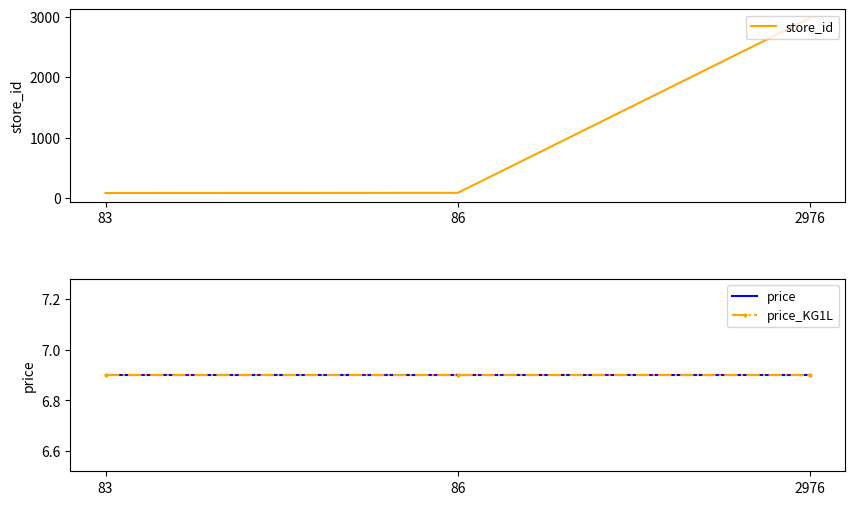

What is the difference between the maximum and second lowest values in the store_id series?

2890